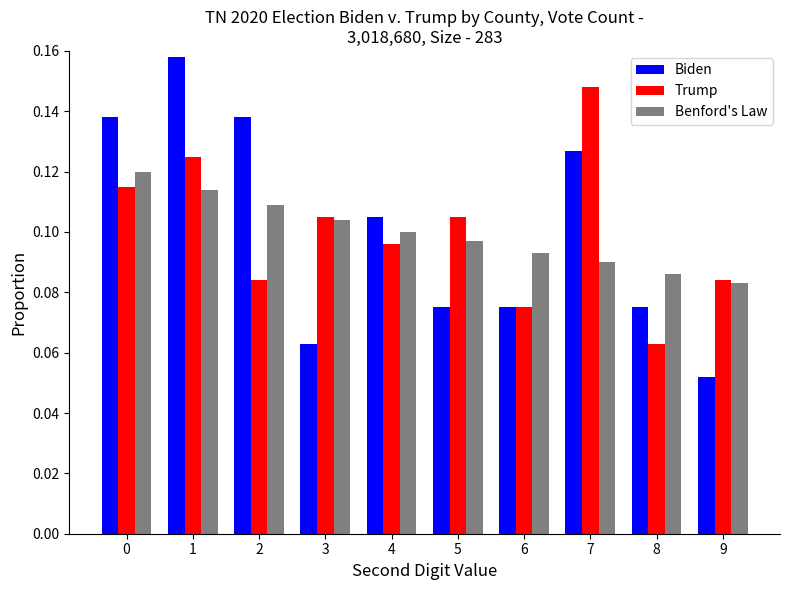

Is it true that Trump equals 0.1 at 3?

True